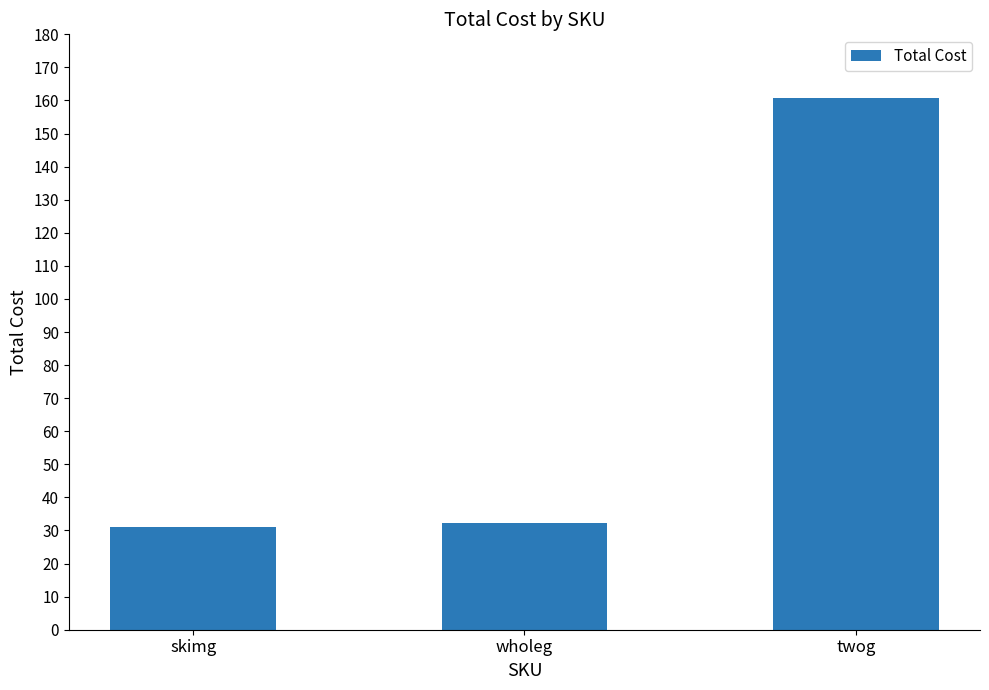

At which label does the data first exceed 32?

wholeg